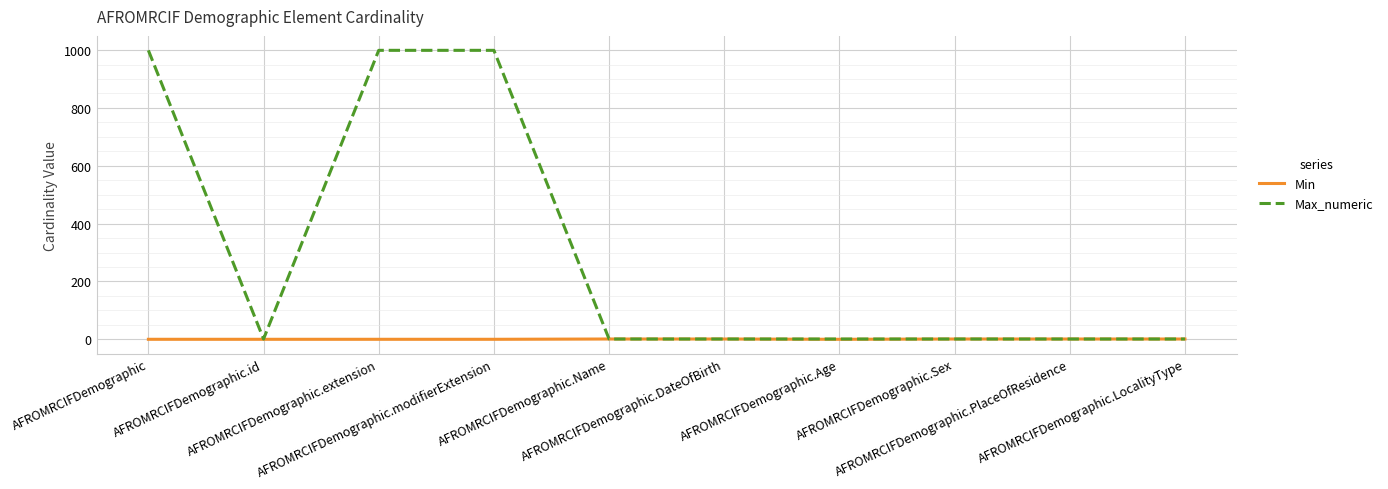

How many distinct data groups are displayed?

2